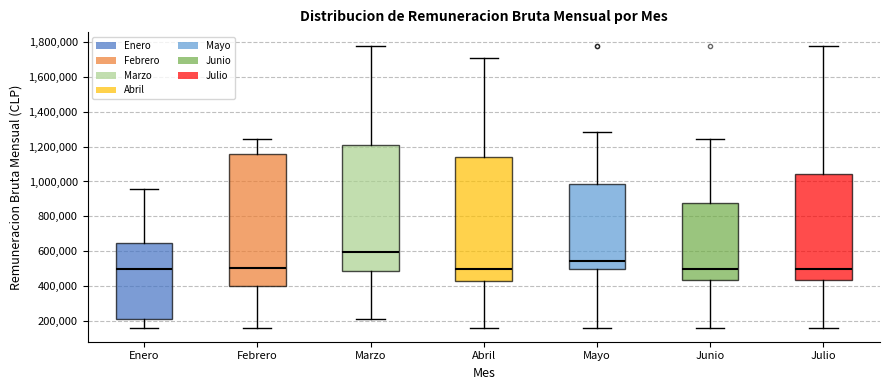

Reading left to right, read every box against the y-axis: the position of its median line, the range the box covers, and the ends of its whiskers. The values are not printed on the chart, so give them approximately, as read against the axis.

Enero: median 500000, box 200000 to 640000, whiskers 160000 to 960000
Febrero: median 500000, box 400000 to 1160000, whiskers 160000 to 1240000
Marzo: median 600000, box 480000 to 1200000, whiskers 220000 to 1780000
Abril: median 500000, box 420000 to 1140000, whiskers 160000 to 1700000
Mayo: median 540000, box 500000 to 980000, whiskers 160000 to 1280000
Junio: median 500000, box 440000 to 880000, whiskers 160000 to 1240000
Julio: median 500000, box 440000 to 1040000, whiskers 160000 to 1780000